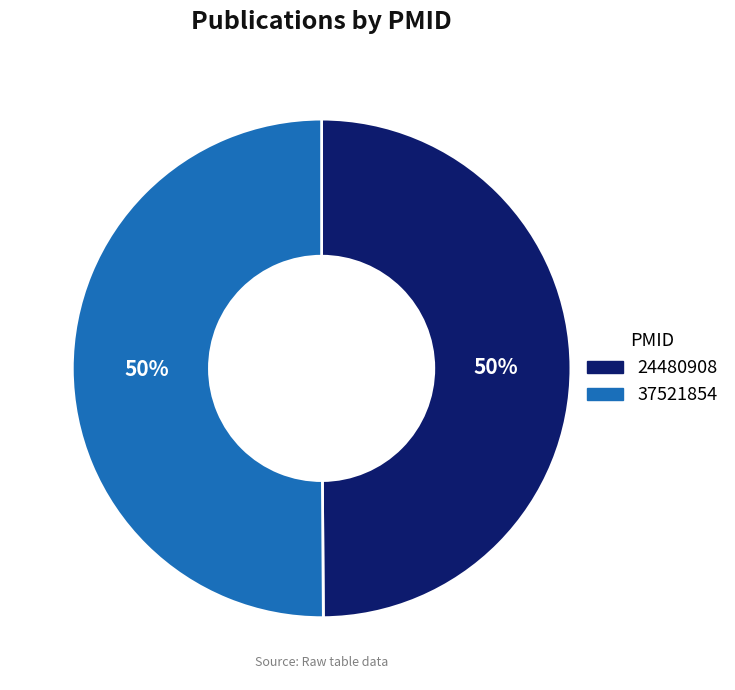

Is it true that 24480908 is 36% of the pie?

False